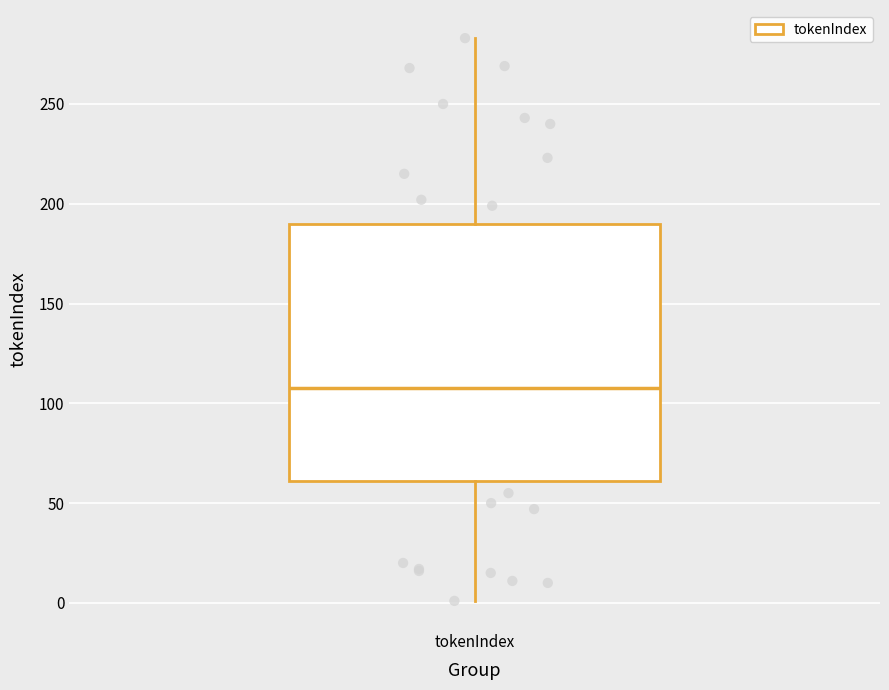

Transcribe this box plot: give where the median line is, the range the box spans, and where the two whiskers end, as read against the y-axis. The values are not printed on the chart, so give them approximately, as read against the axis.

median 110, box 60 to 190, whiskers 0 to 285